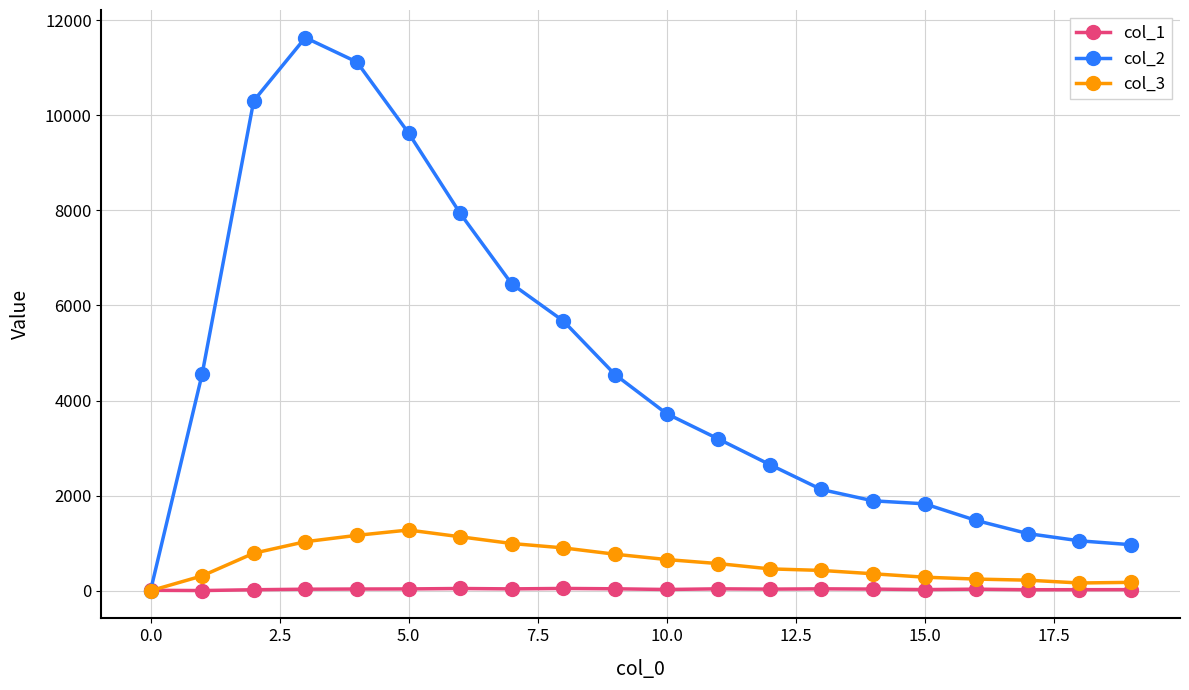

Which series has the largest range (max minus min)?

col_2